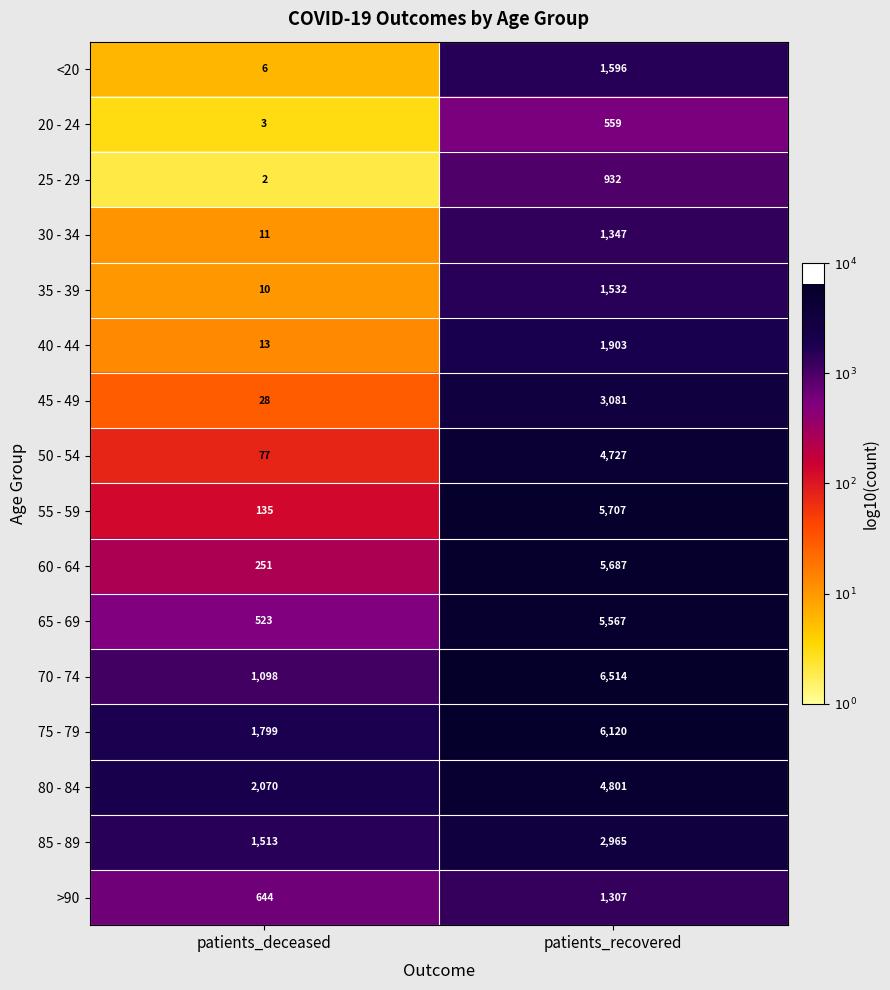

Which series has the largest total across all categories?

75 - 79